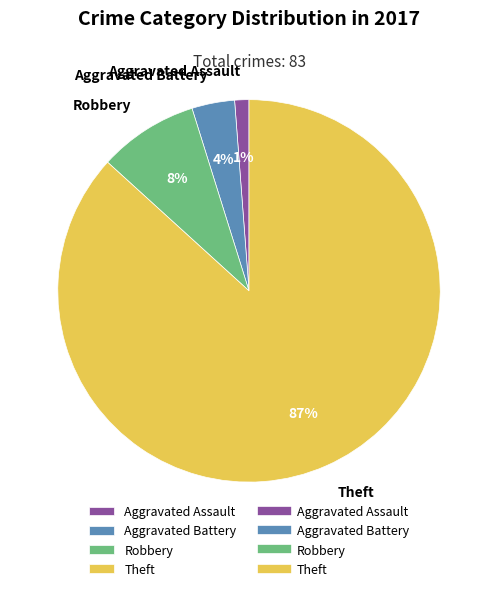

Is there a majority slice in this chart?

Yes